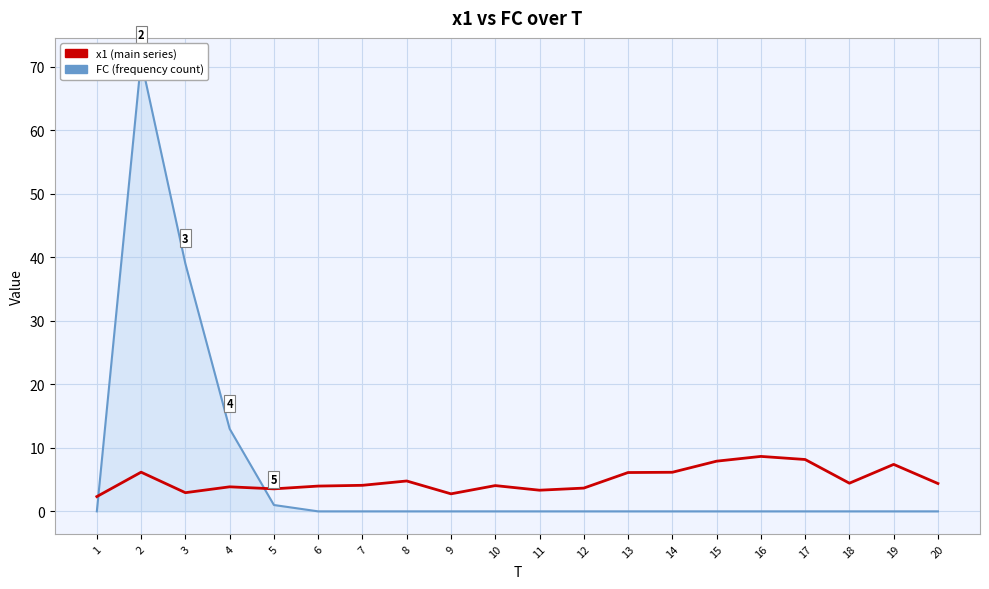

What is the difference between the FC values at 9 and 3?

39.0